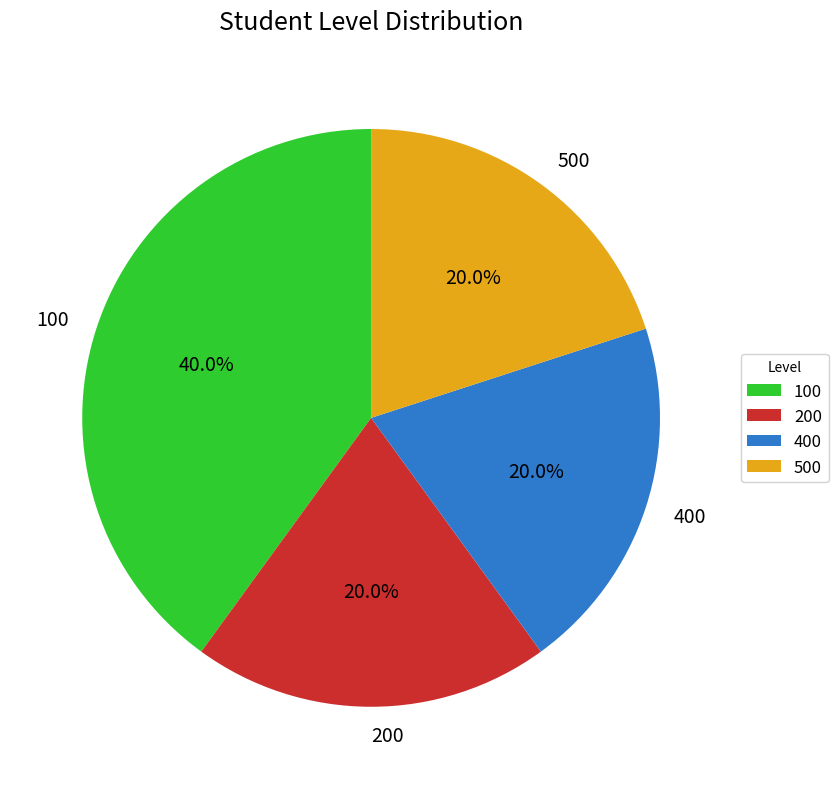

Is it true that 200 is 20% of the pie?

True